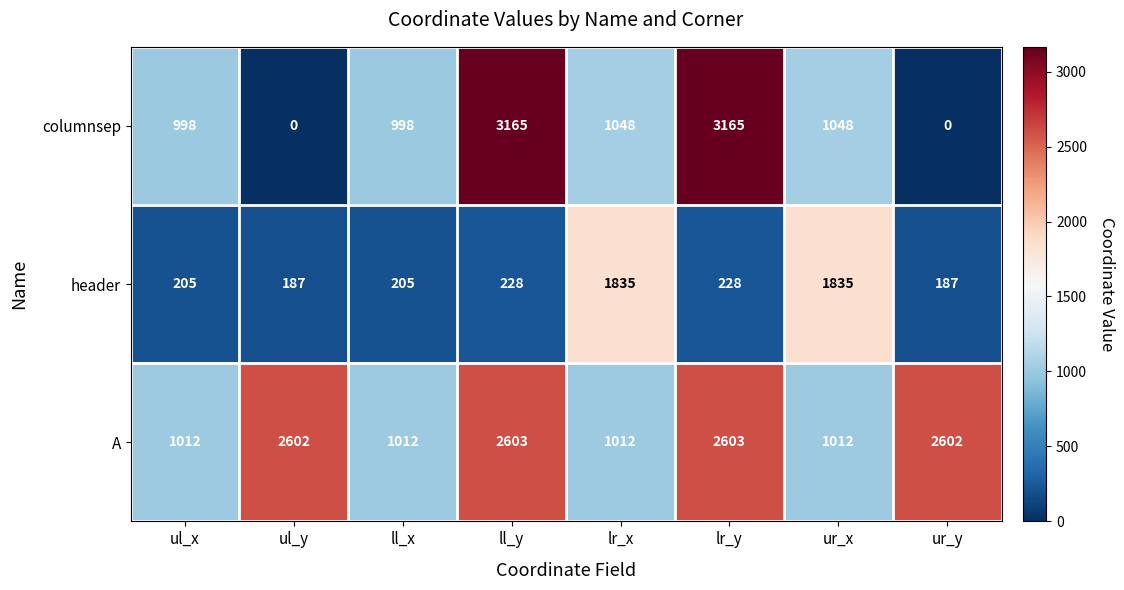

What is the maximum value for columnsep?

3165